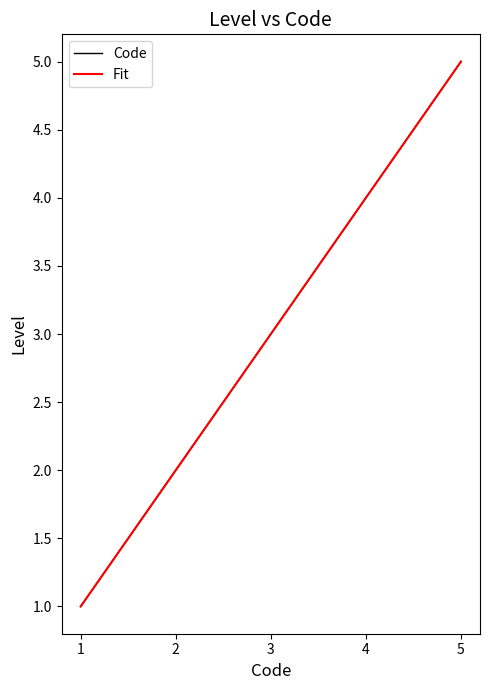

The Code series shows 1 at 1. True or false?

True